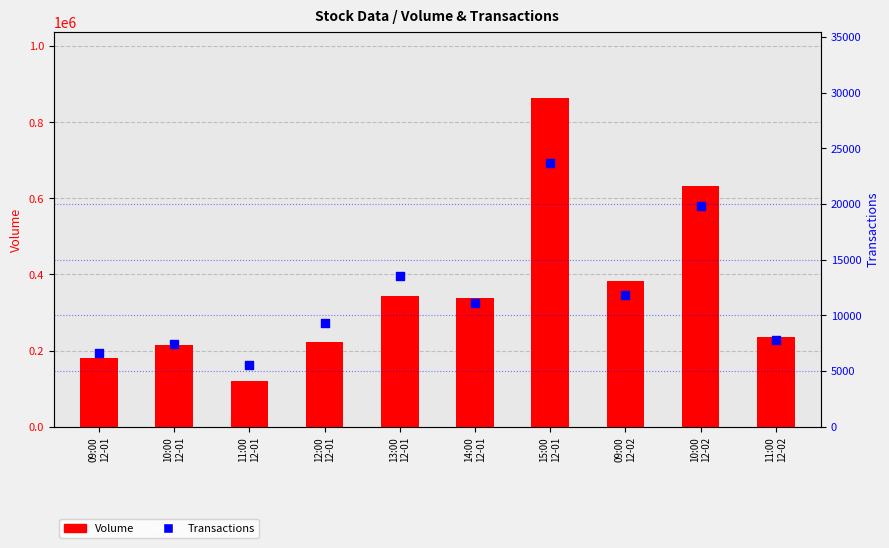

Which series has the largest total across all categories?

Volume